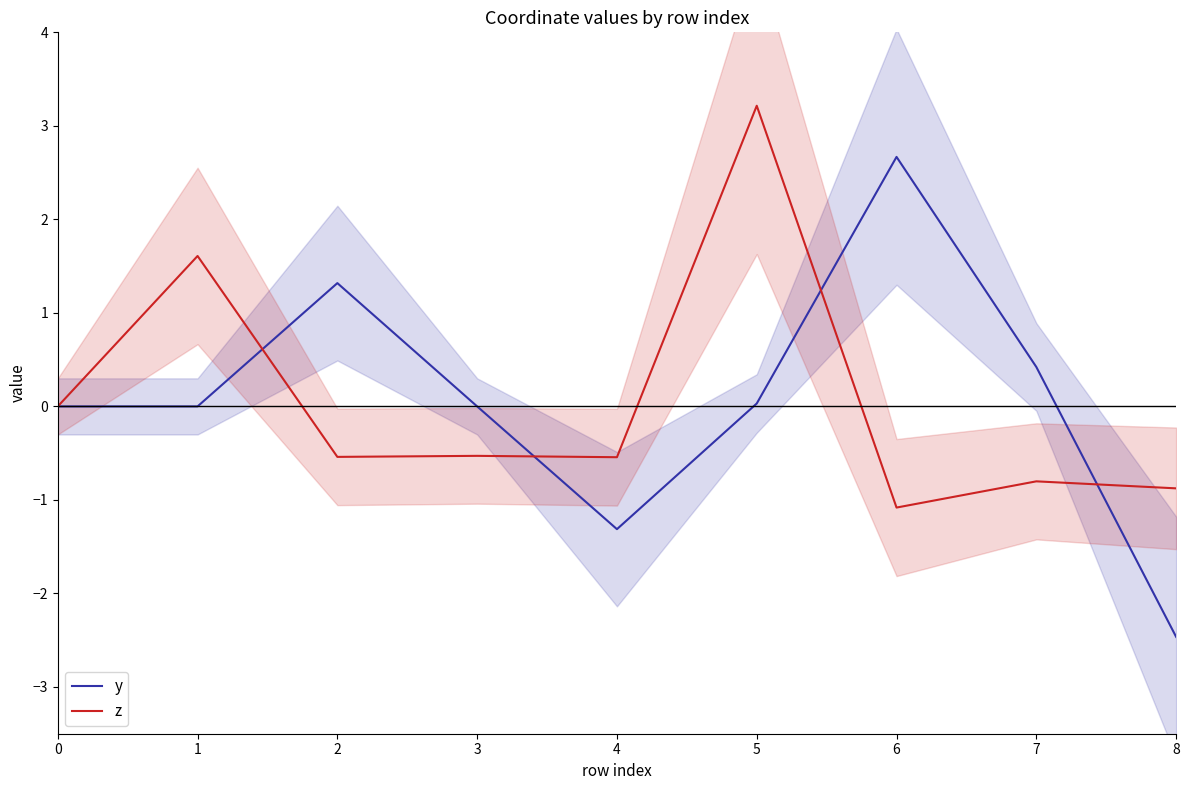

Which series has the largest total across all categories?

y